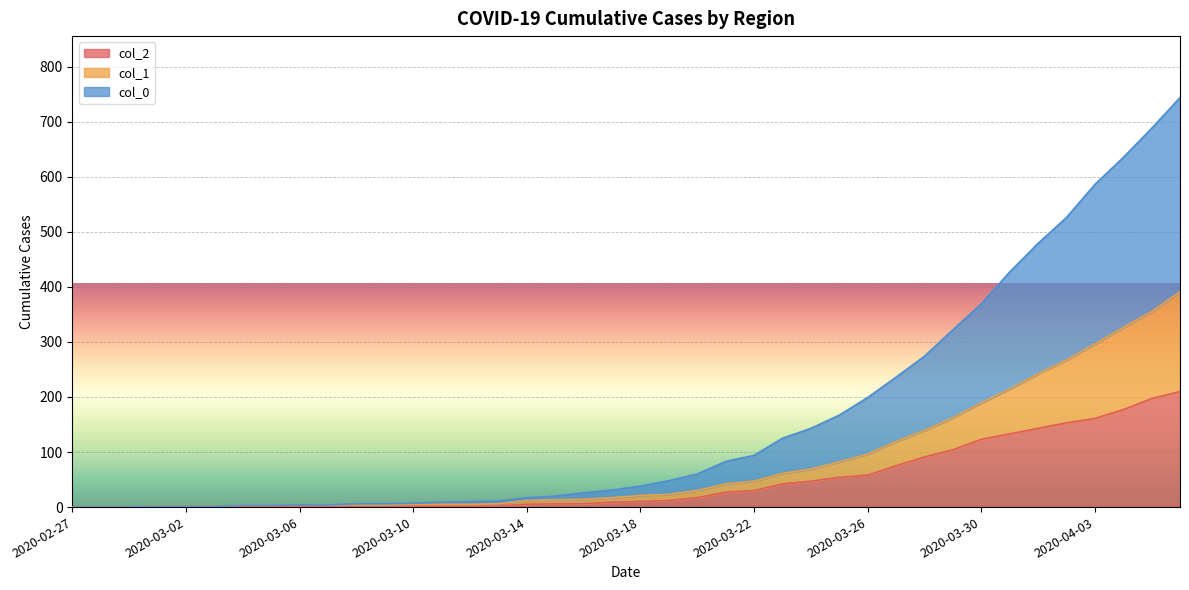

How many values in the col_2 series are below 10?

20